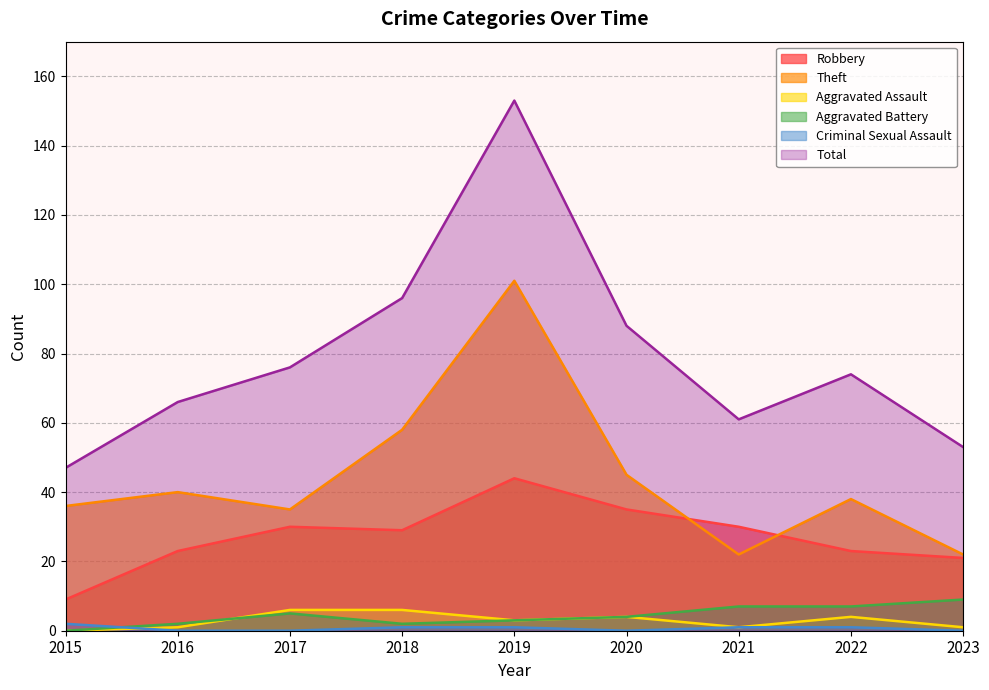

Between 2018 and 2022, which series saw the biggest shift?

Total